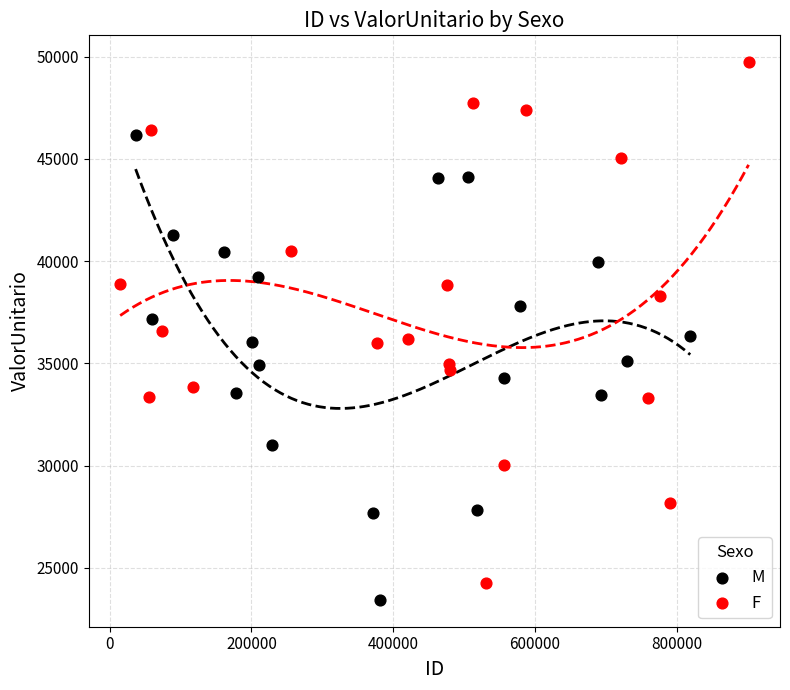

Which series has the largest Y range (max minus min)?

F